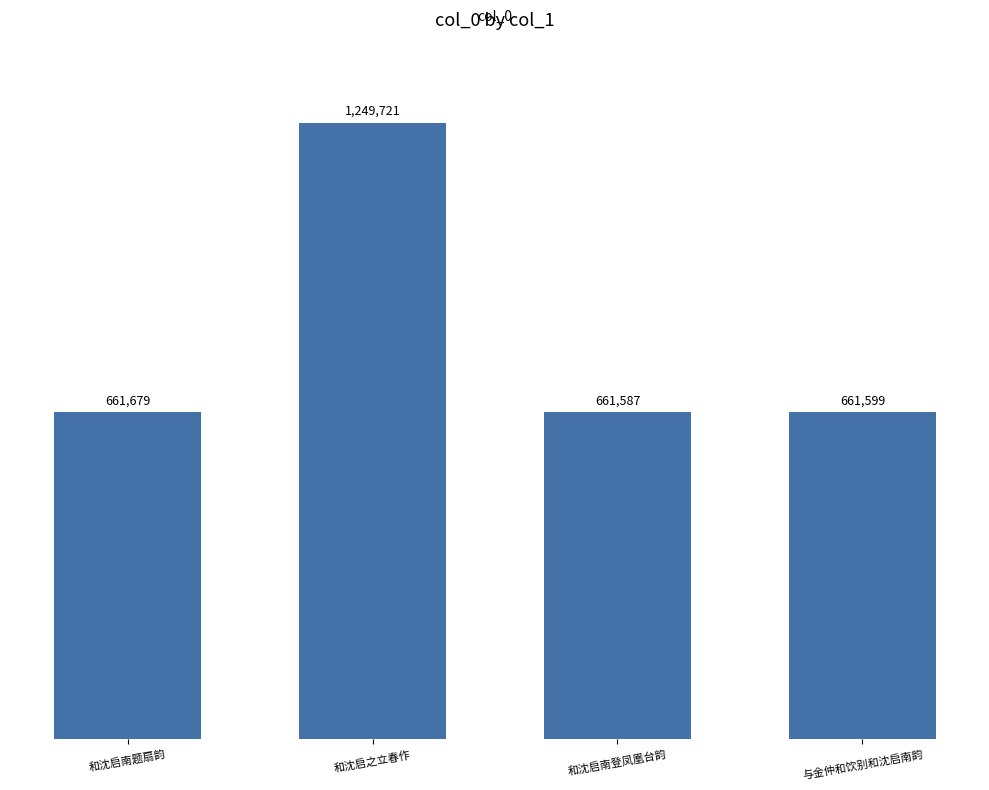

What is the value of the 3rd bar from the left?

661587